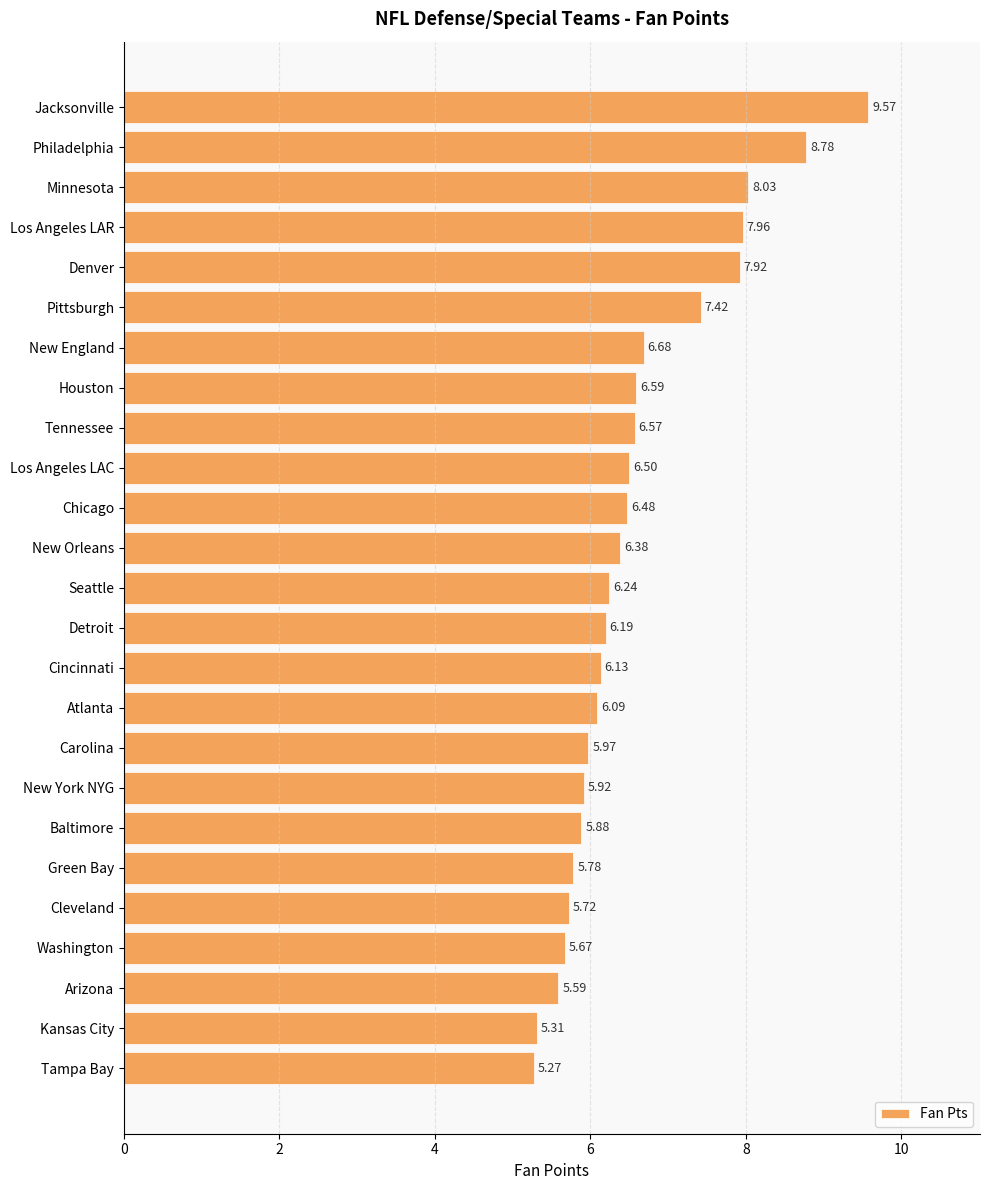

What is the change in value from Baltimore to Kansas City?

-0.6